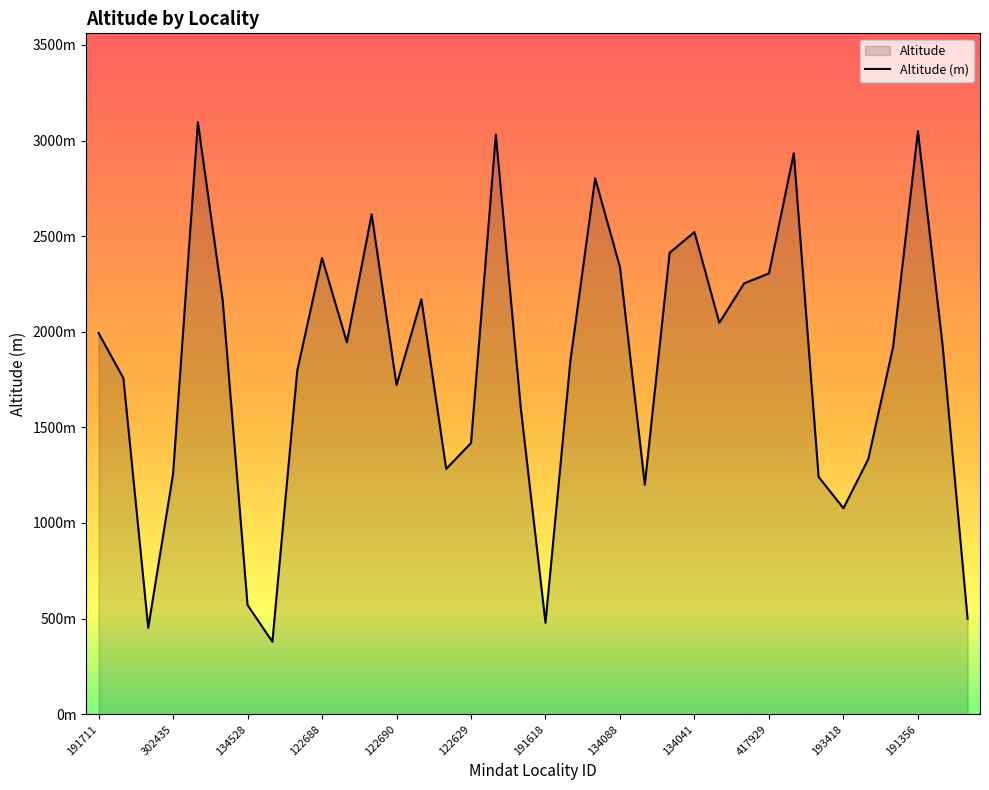

How many points are lower than both their immediate neighbors (excluding endpoints)?

9